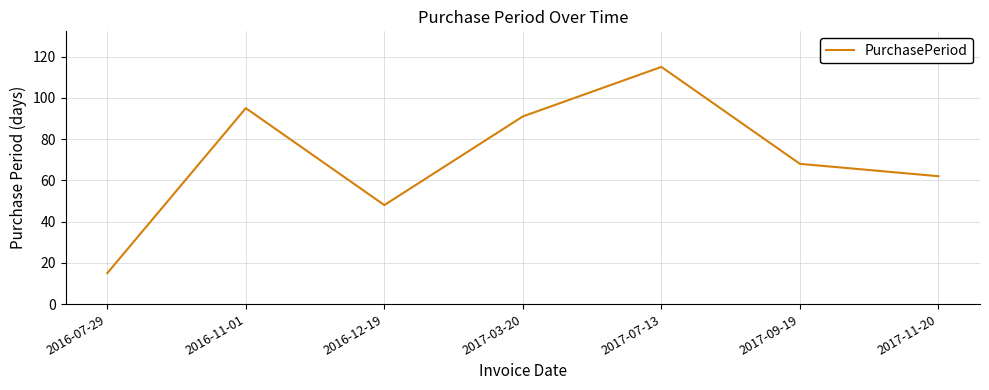

What position from the left is 2017-09-19?

6